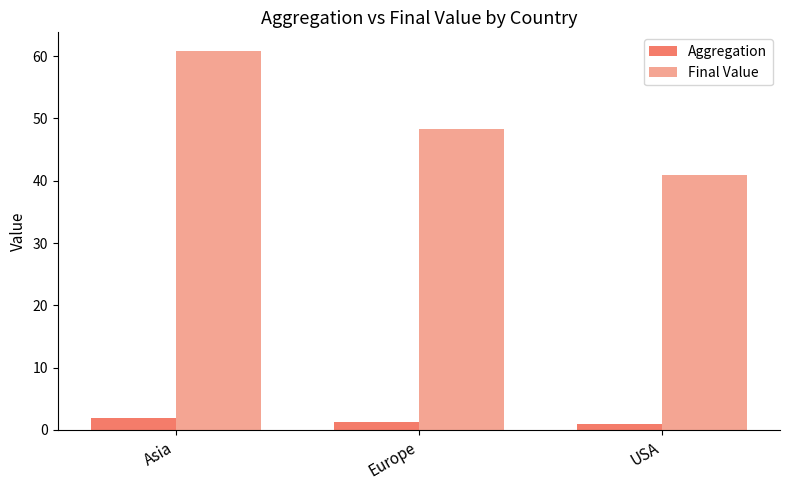

Which series changed the most between Asia and USA?

Final Value